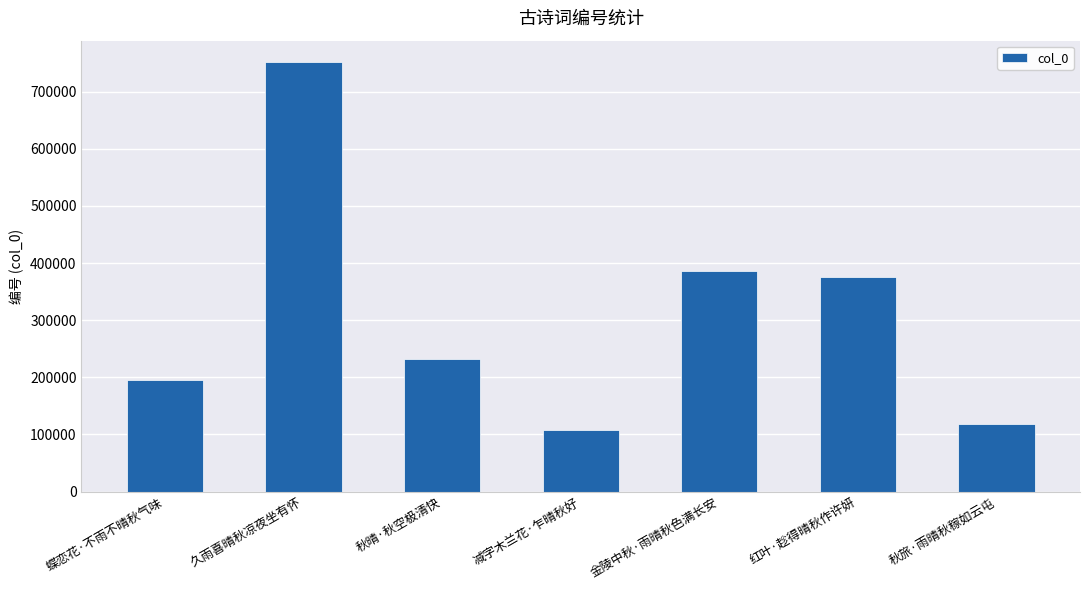

Reading left to right, extract all data points from this chart.

194911	751585	232334	108664	385237	375627	118730